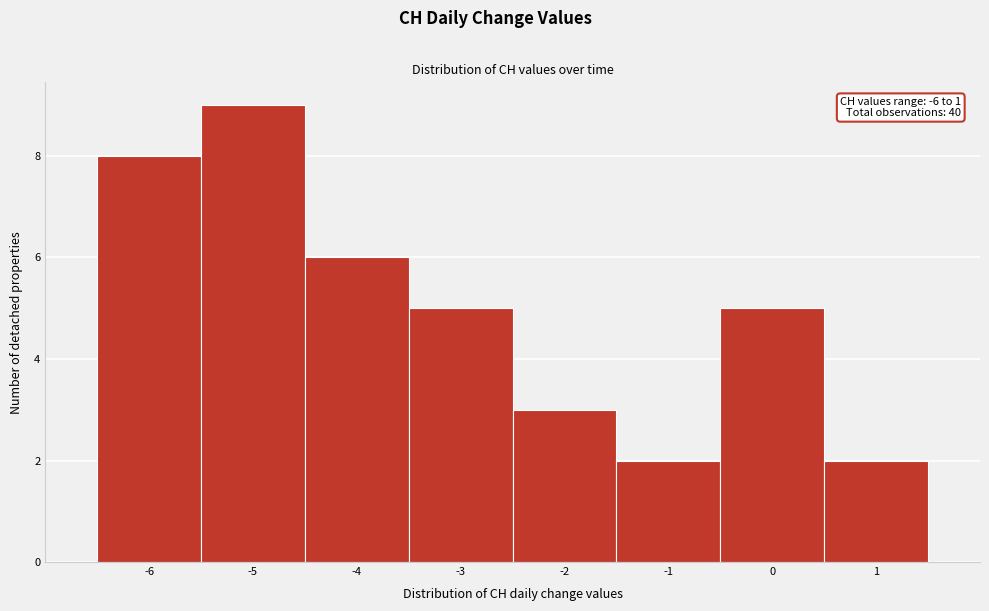

Which range on the x-axis has the tallest bar?

-5.5 to -4.5